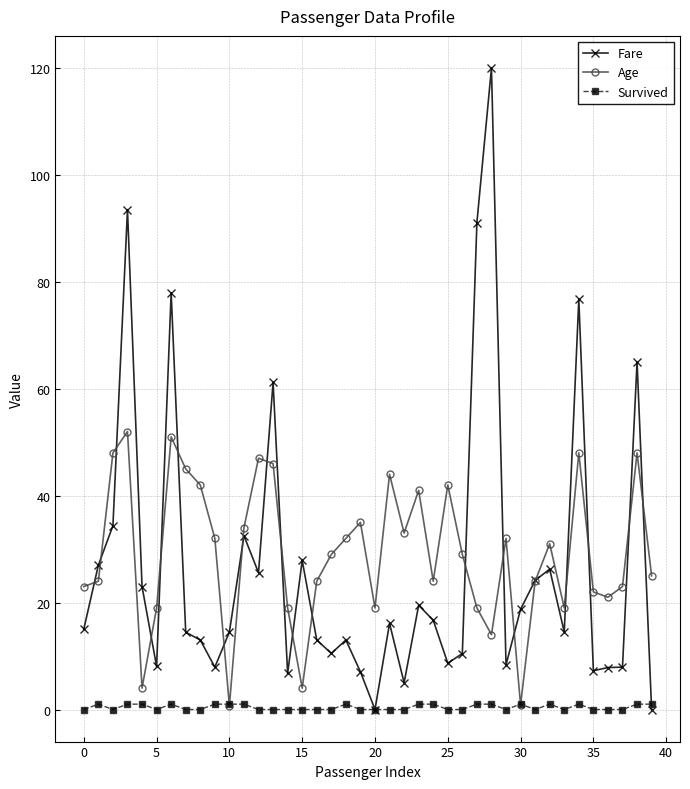

Rank the series by their maximum value, from lowest to highest.

Survived, Age, Fare